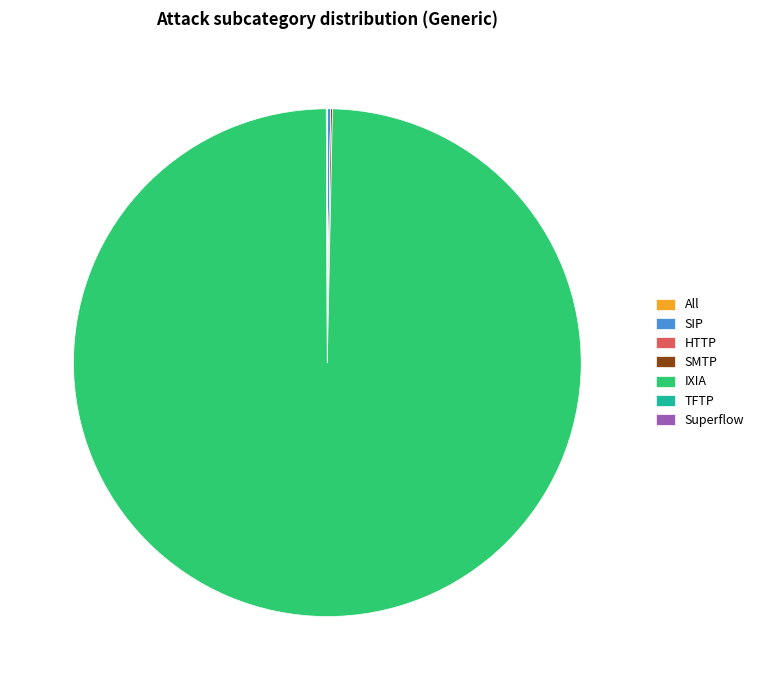

Does IXIA account for over 50% of the chart?

Yes